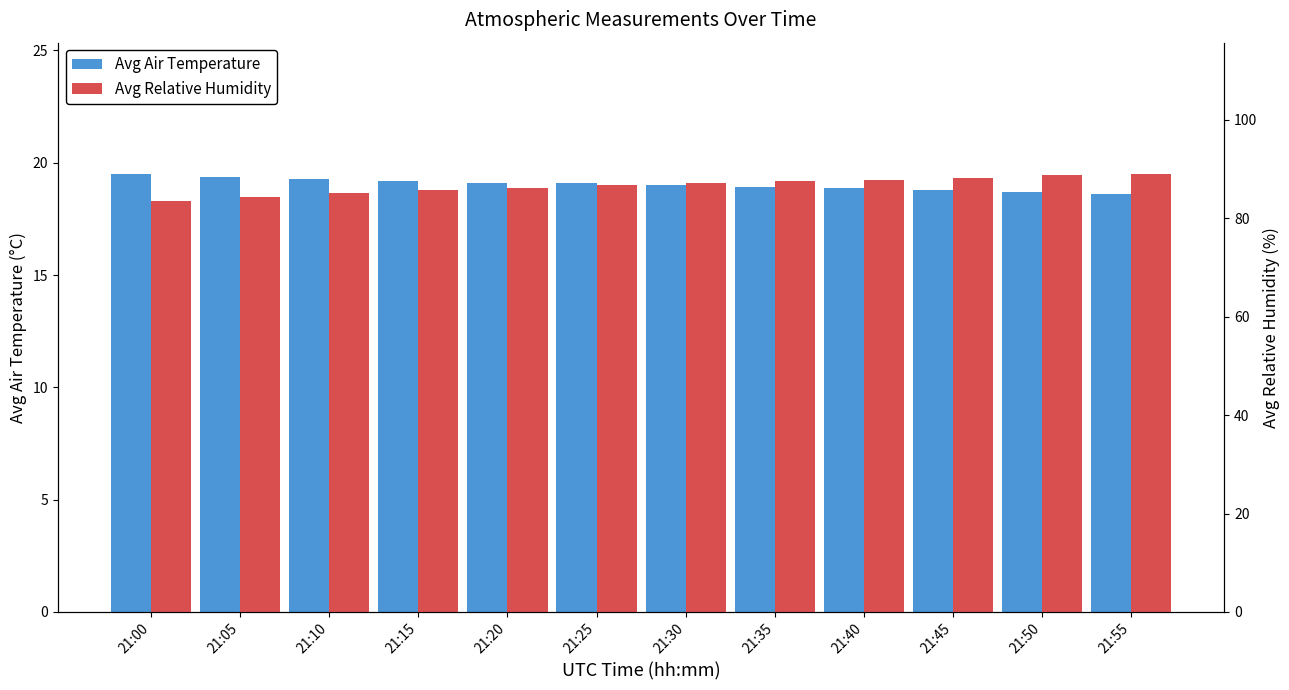

How many bars are there in total?

24